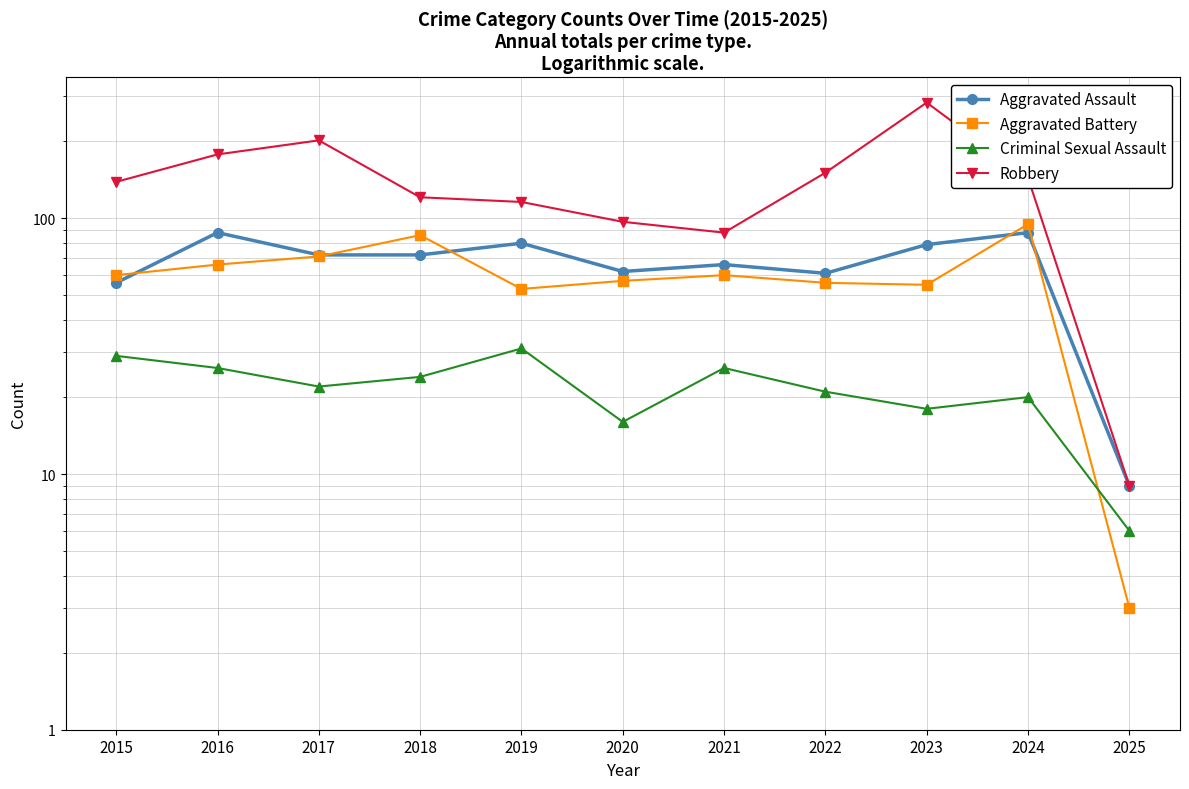

What are all the series names shown in the legend?

Aggravated Assault, Aggravated Battery, Criminal Sexual Assault, Robbery